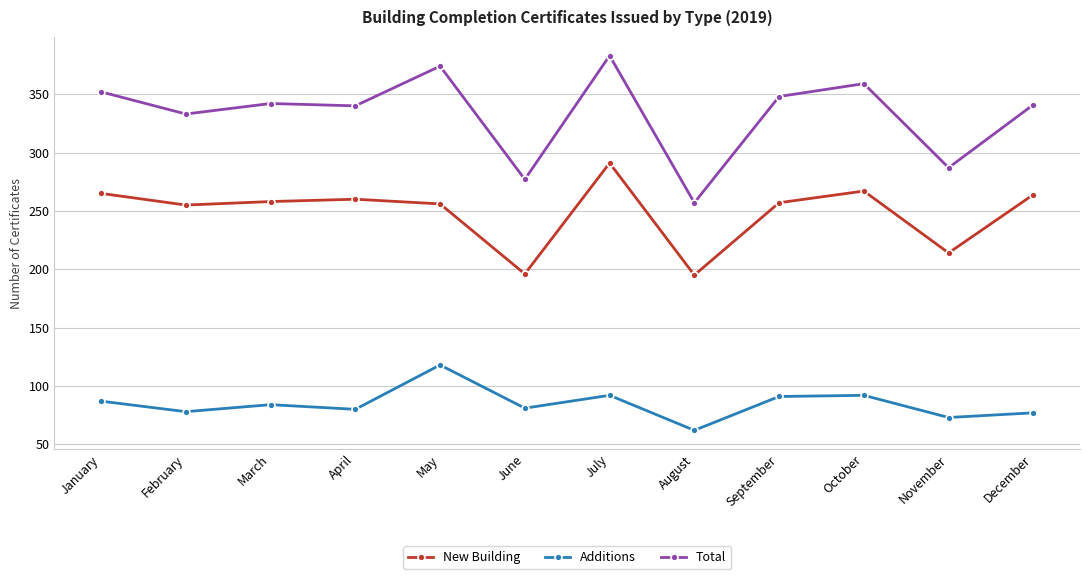

How many interior local peaks does the New Building series have?

3